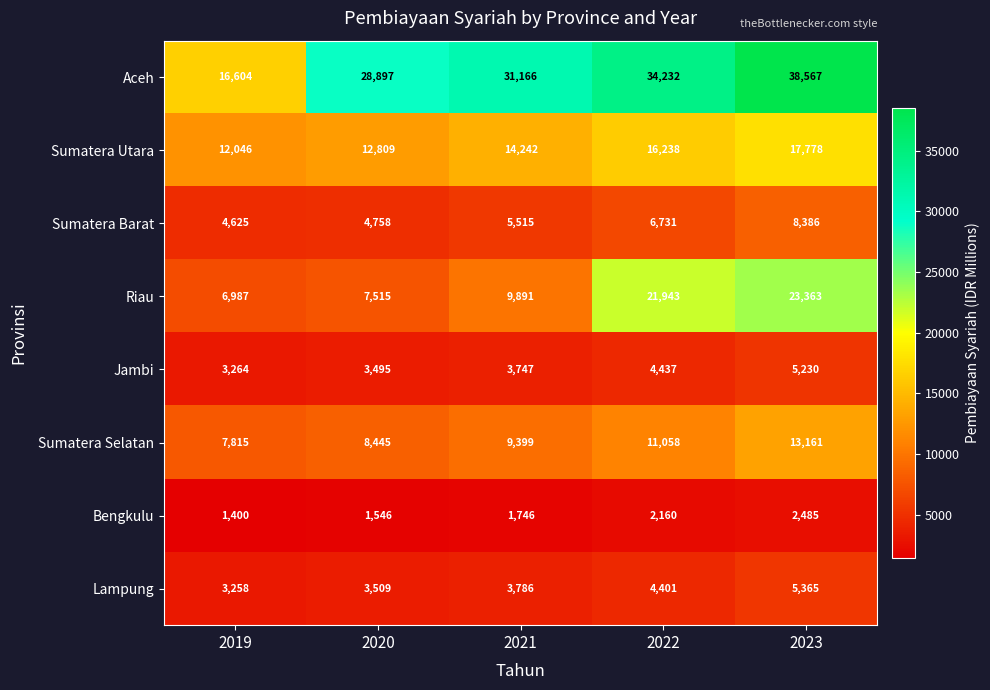

What value does the Riau series have at 2022?

21943